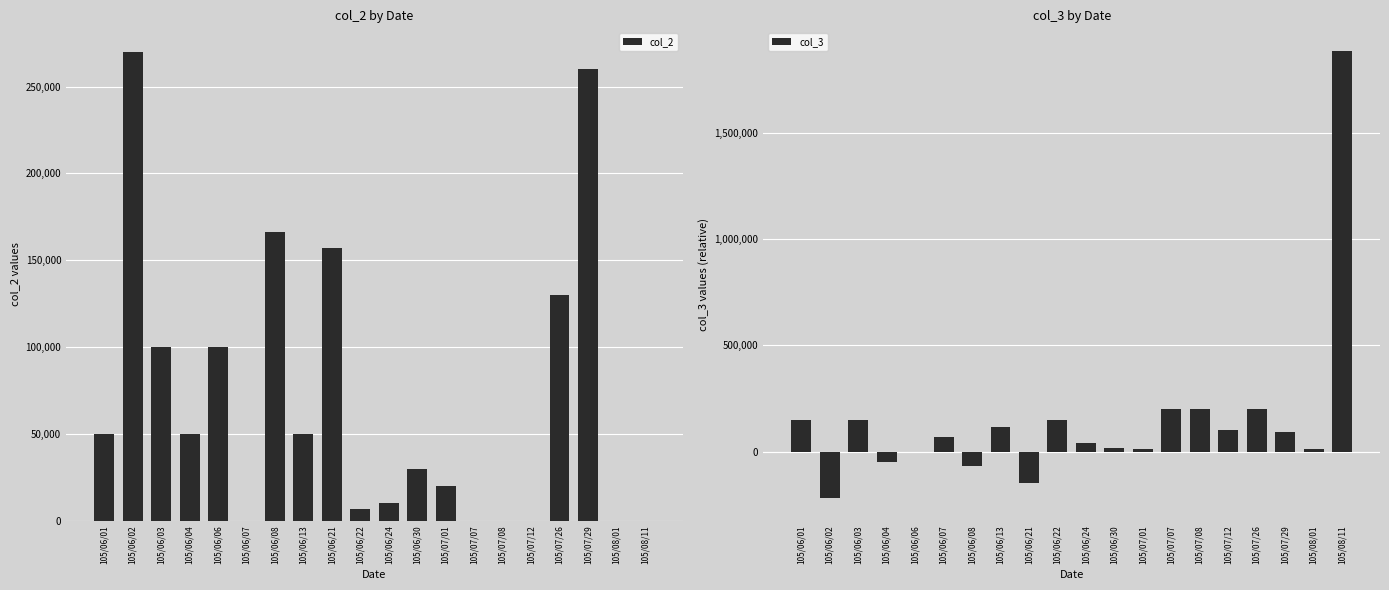

At 105/08/11, list the series in order from smallest to largest.

col_2, col_3